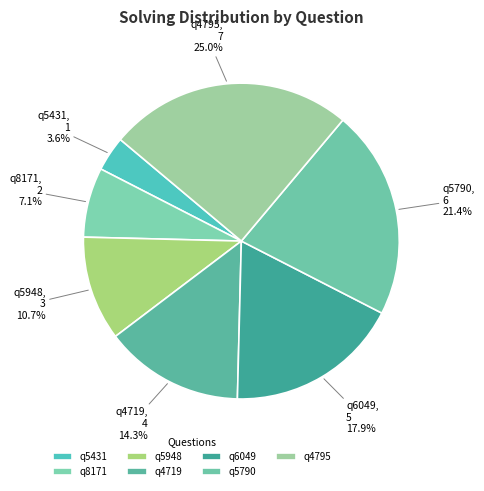

Count the number of slices in the pie.

7